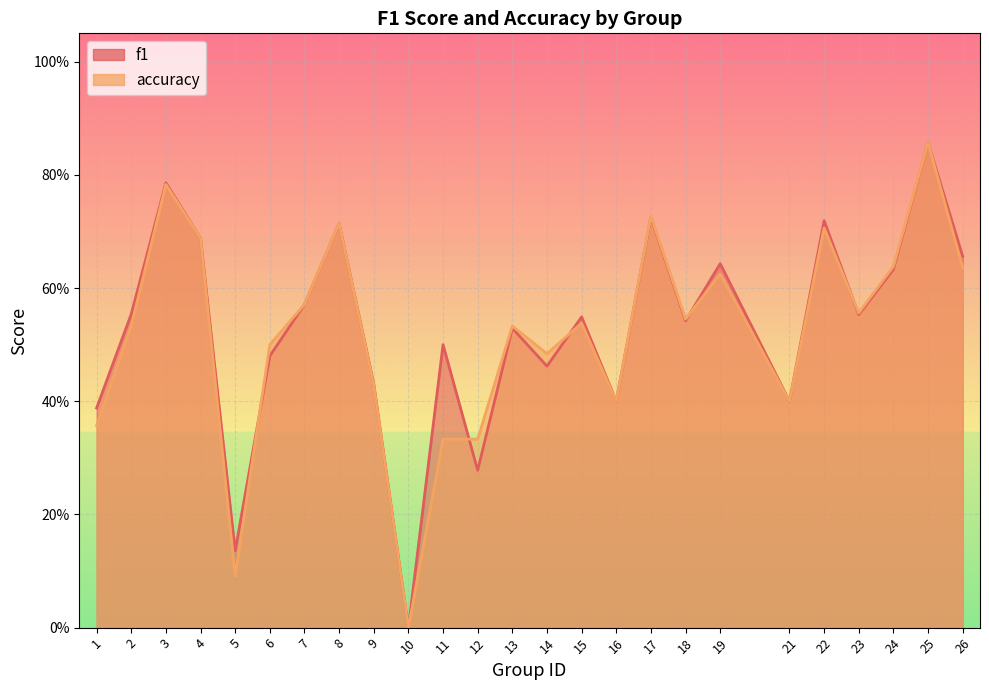

How many interior local valleys does the f1 series have?

8